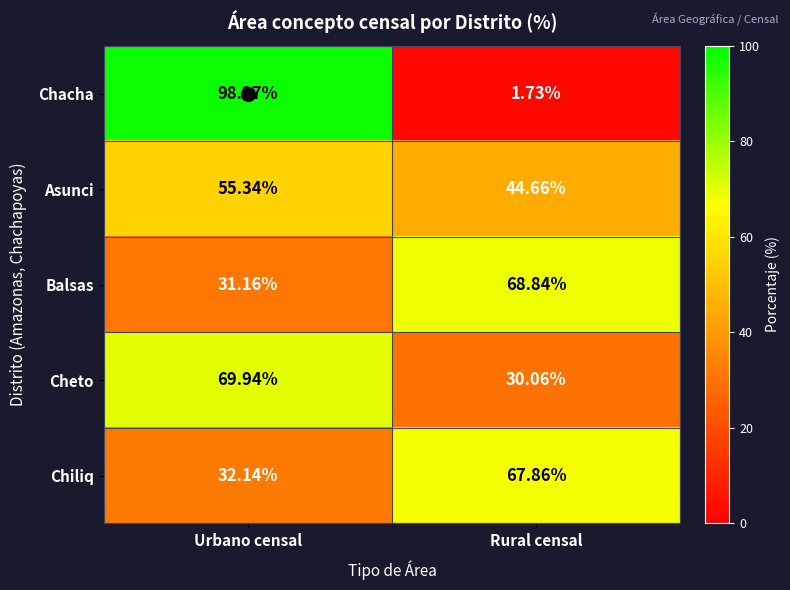

Where does the Cheto series first go above 69?

Urbano censal